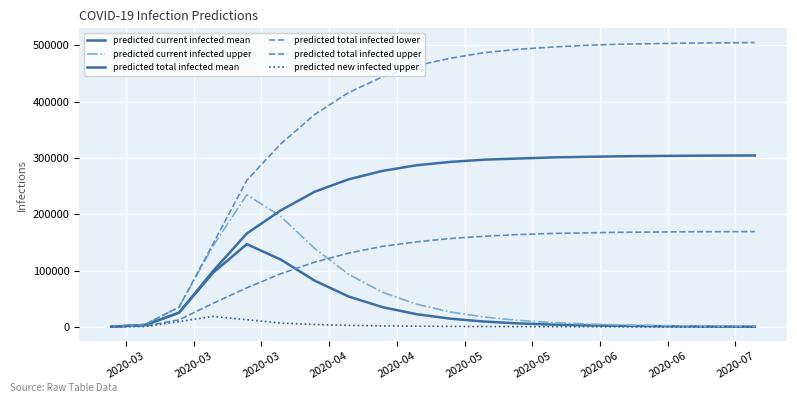

What is the sum of all predicted current infected mean values?

629313